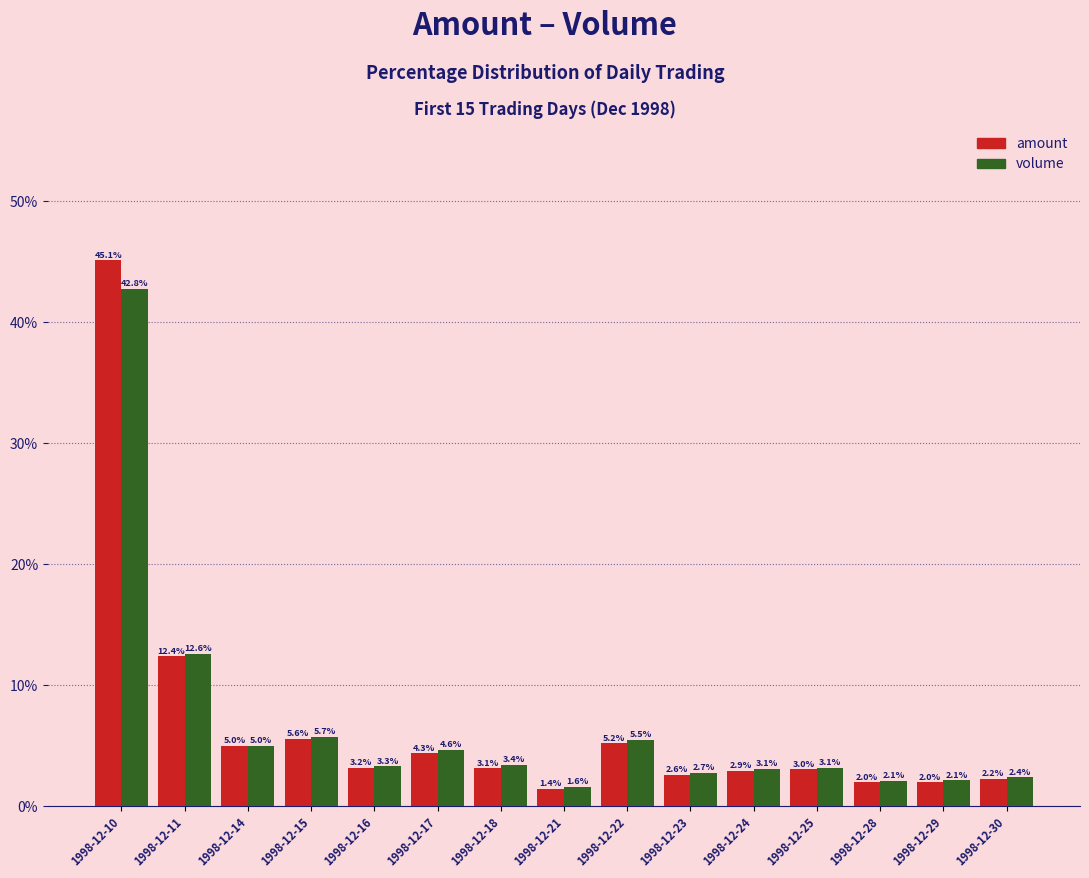

How many data points does each series have?

15